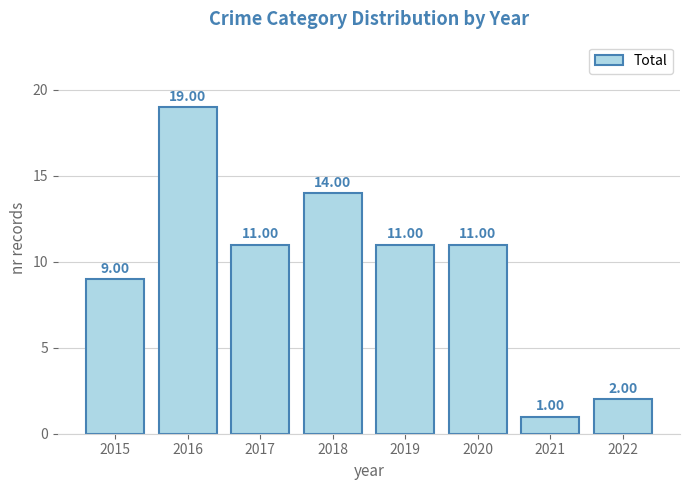

Reading left to right, what are all the values shown in this chart?

9	19	11	14	11	11	1	2